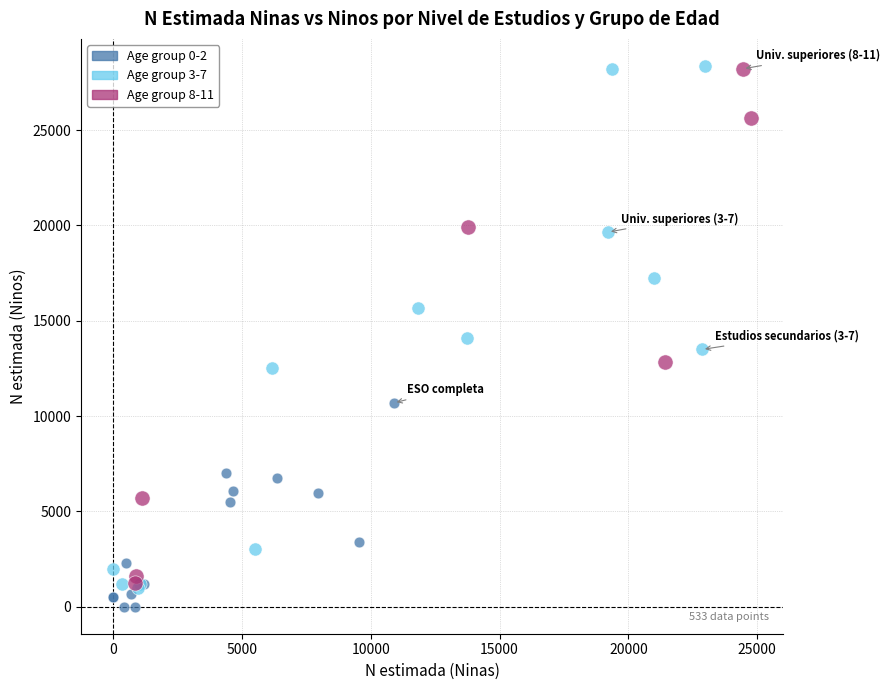

Which series has the largest Y range (max minus min)?

Age group 3-7